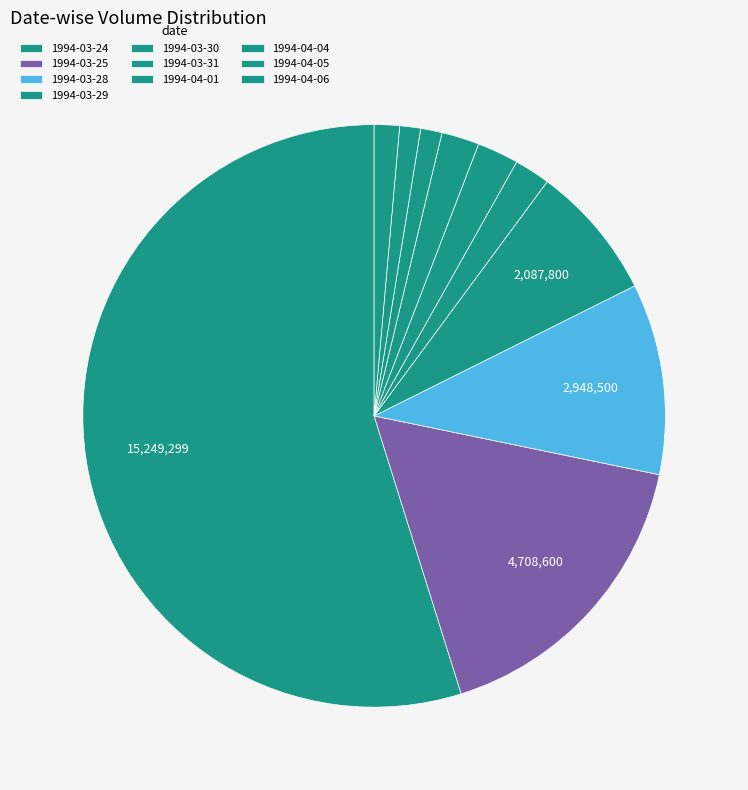

The 1994-04-06 slice represents 11% of the pie. True or false?

False